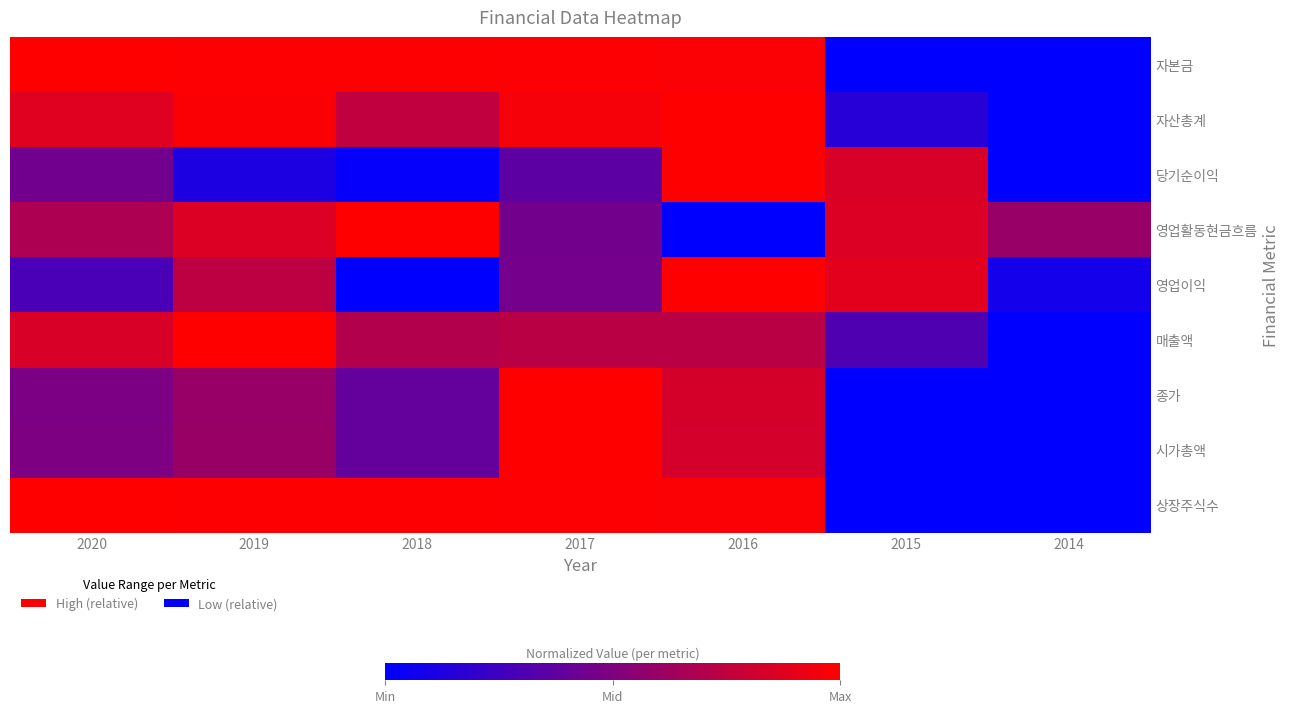

At how many categories does at least one series exceed 0?

7